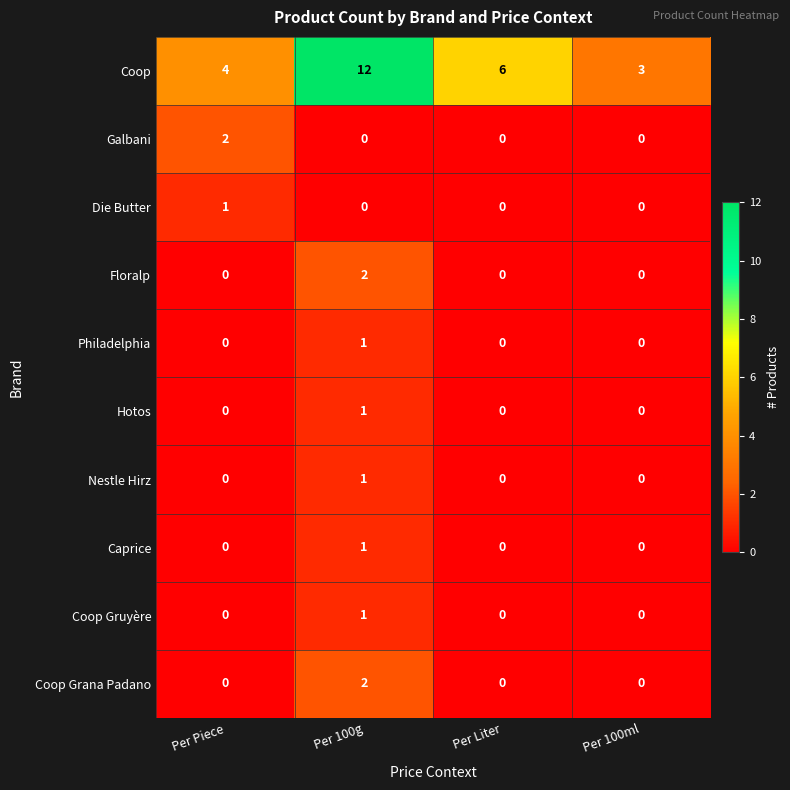

The Coop Grana Padano series shows 2 at Per 100g. True or false?

True